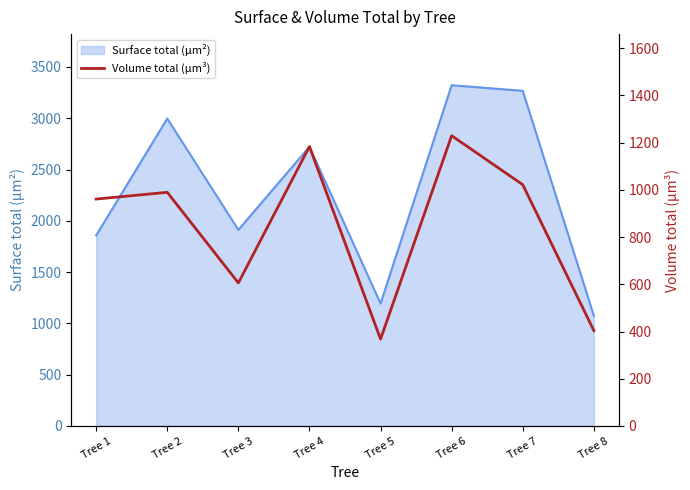

What is the smallest value displayed?

367.7